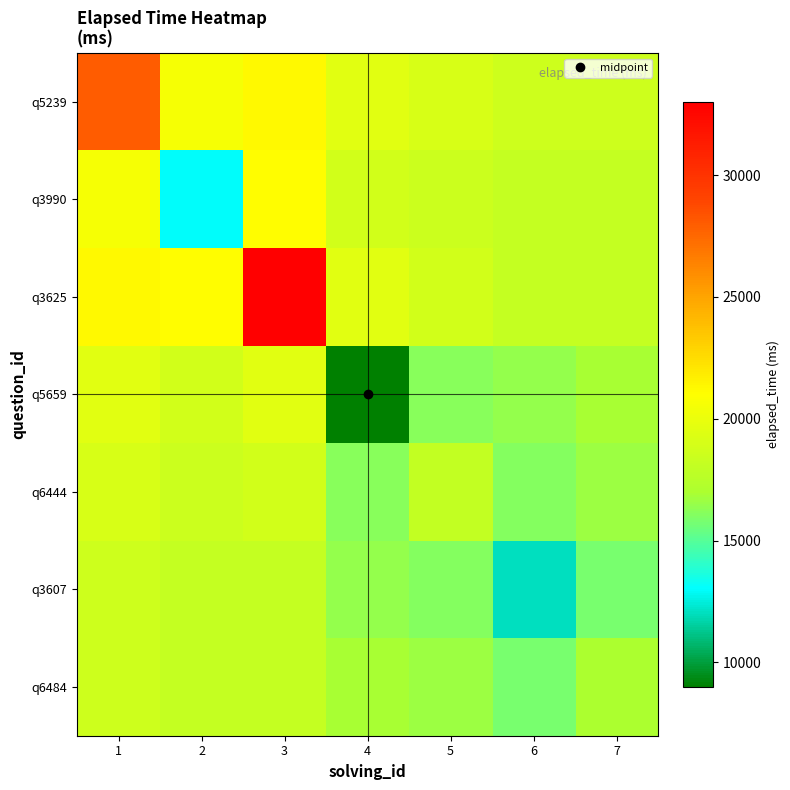

Reading left to right, extract all data points from this chart.

q5239: 1=28000.0	2=20585.8	3=21221.8	4=19509.8	5=19054.1	6=18638.3	7=18571.4
q3990: 1=20585.8	2=13000.0	3=21001.0	4=18818.2	5=18527.9	6=18157.9	7=18170.2
q3625: 1=21221.8	2=21001.0	3=33000.0	4=19554.9	5=18750.0	6=18121.8	7=18108.1
q5659: 1=19509.8	2=18818.2	3=19554.9	4=9000.0	5=16201.8	6=16436.4	7=16916.5
q6444: 1=19054.1	2=18527.9	3=18750.0	4=16201.8	5=18000.0	6=16097.7	7=16657.6
q3607: 1=18638.3	2=18157.9	3=18121.8	4=16436.4	5=16097.7	6=12000.0	7=15809.9
q6484: 1=18571.4	2=18170.2	3=18108.1	4=16916.5	5=16657.6	6=15809.9	7=17000.0